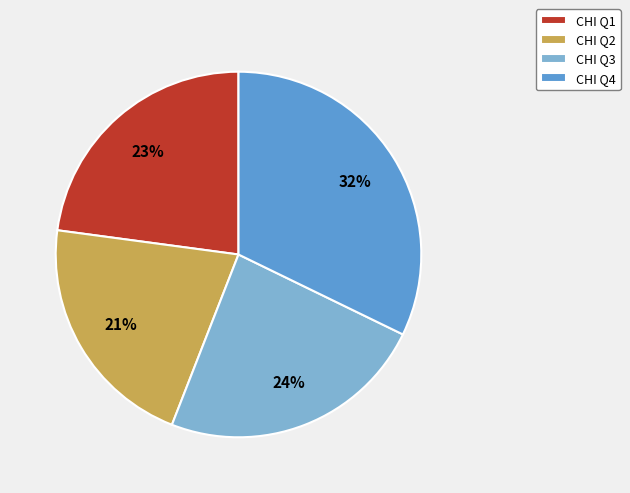

Is the sum of CHI Q1 and CHI Q4 greater than half?

Yes